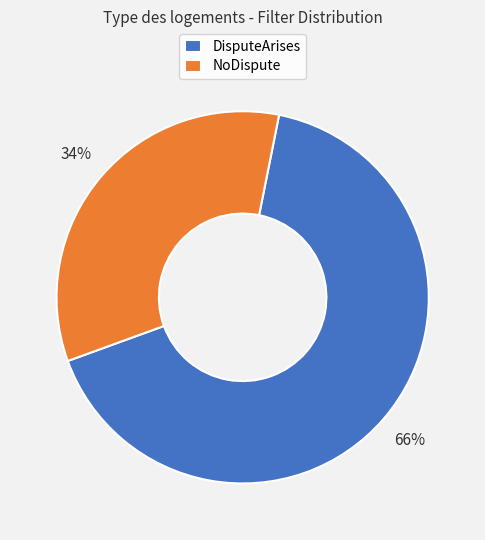

Combined, do DisputeArises and NoDispute account for over 50%?

Yes